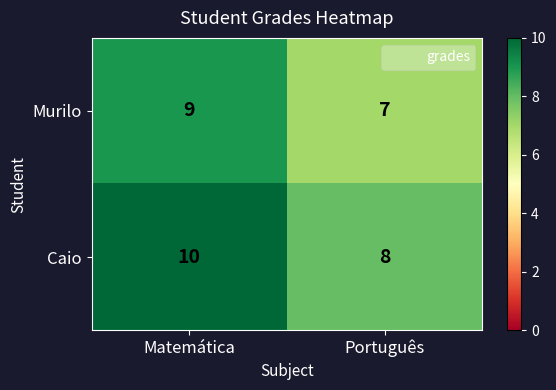

How many categories are shown in the chart?

2